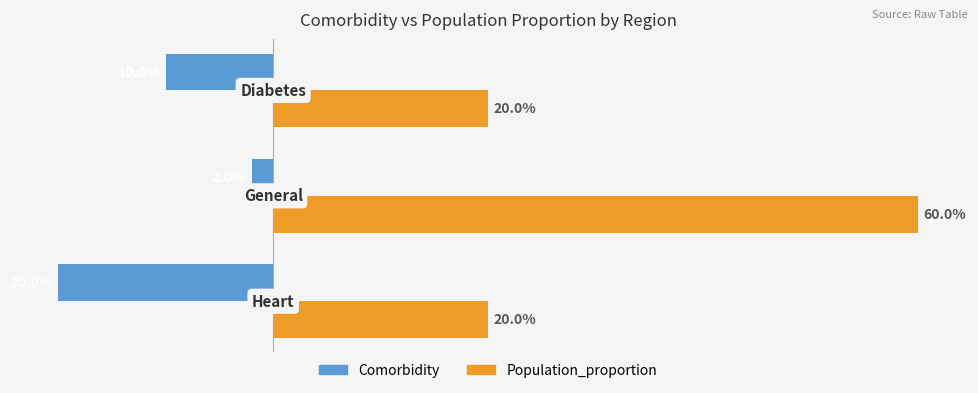

What are all the series names shown in the legend?

Comorbidity, Population_proportion